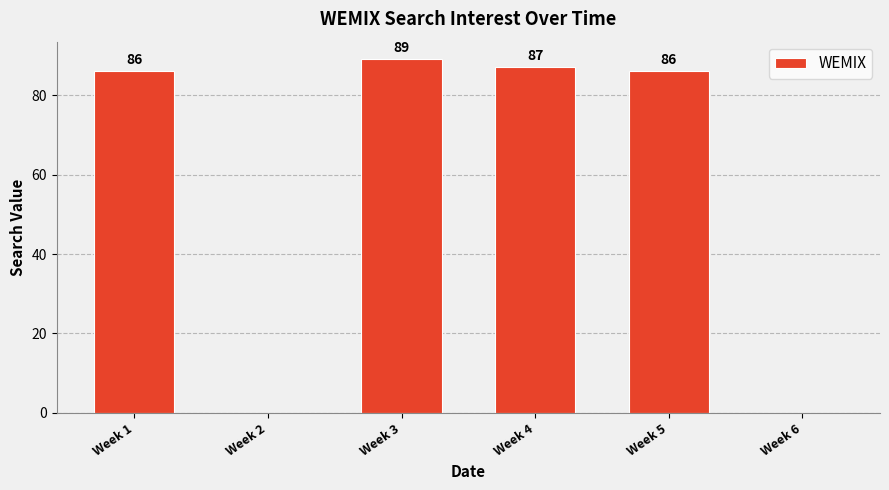

Is it true that the value at Week 6 is -60?

False